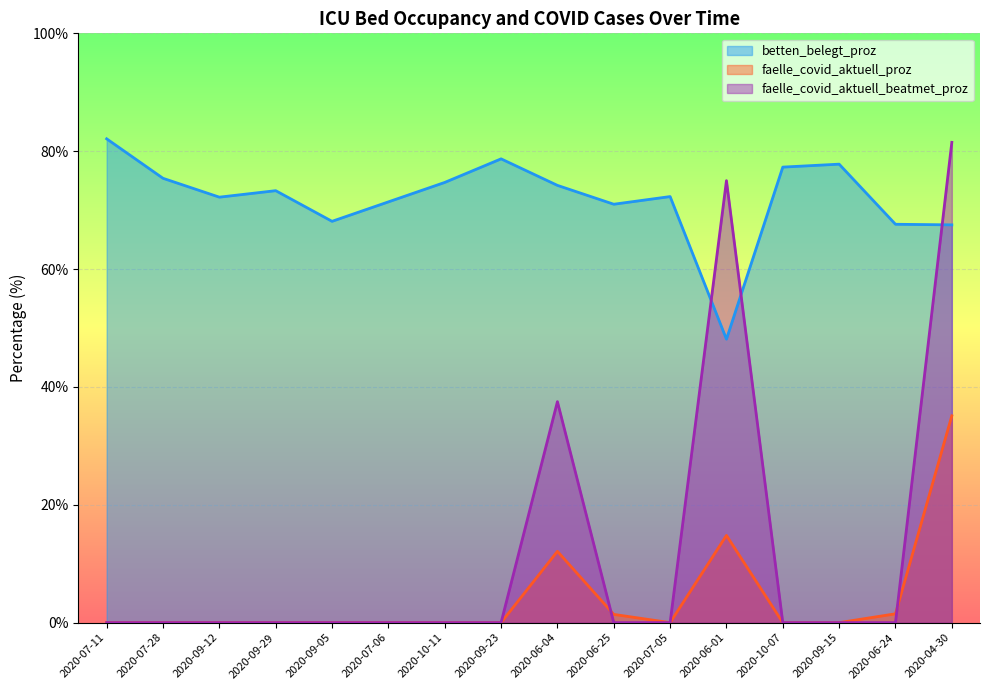

What is the value of the betten_belegt_proz point at the 5th from the left?

68.1